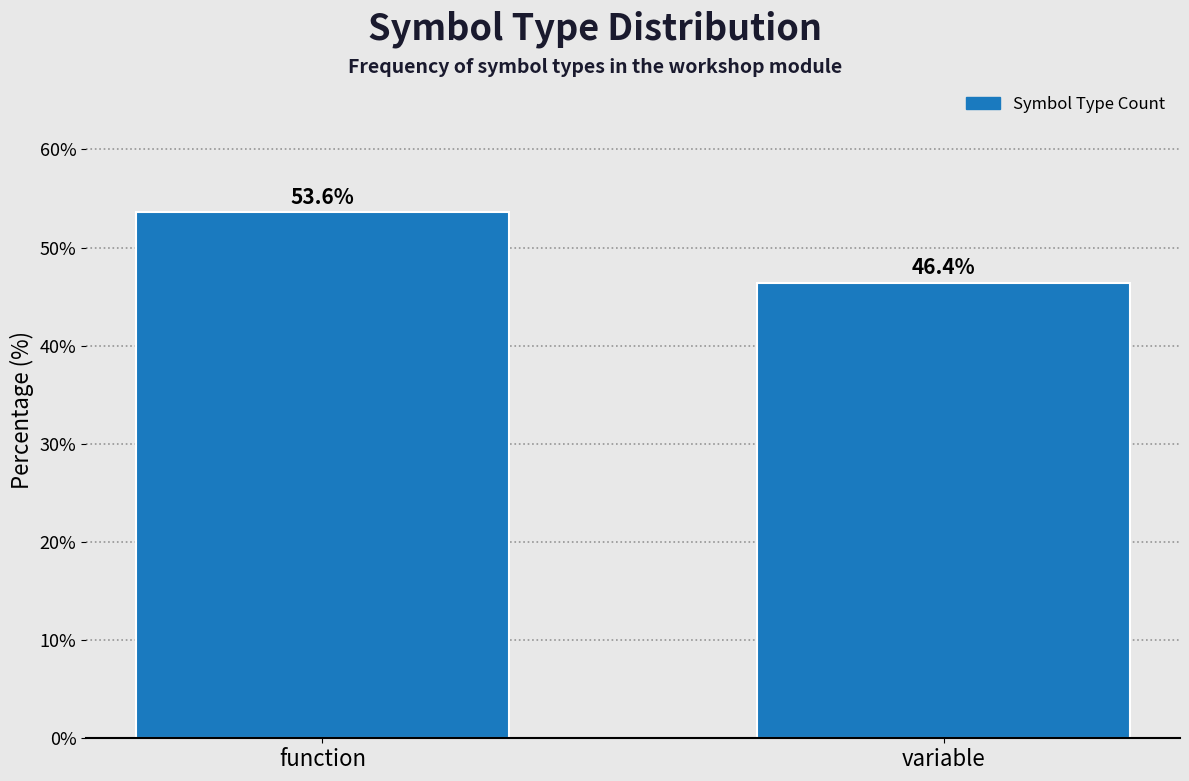

Reading right to left, what are all the values shown in this chart?

variable=46.4	function=53.6